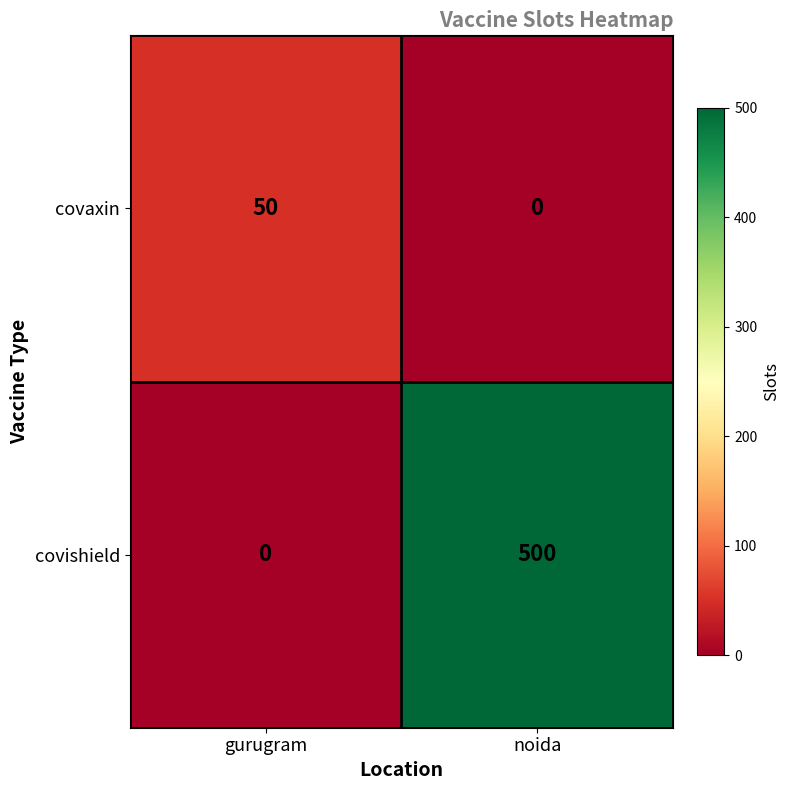

The value of covishield at noida is 678. True or false?

False